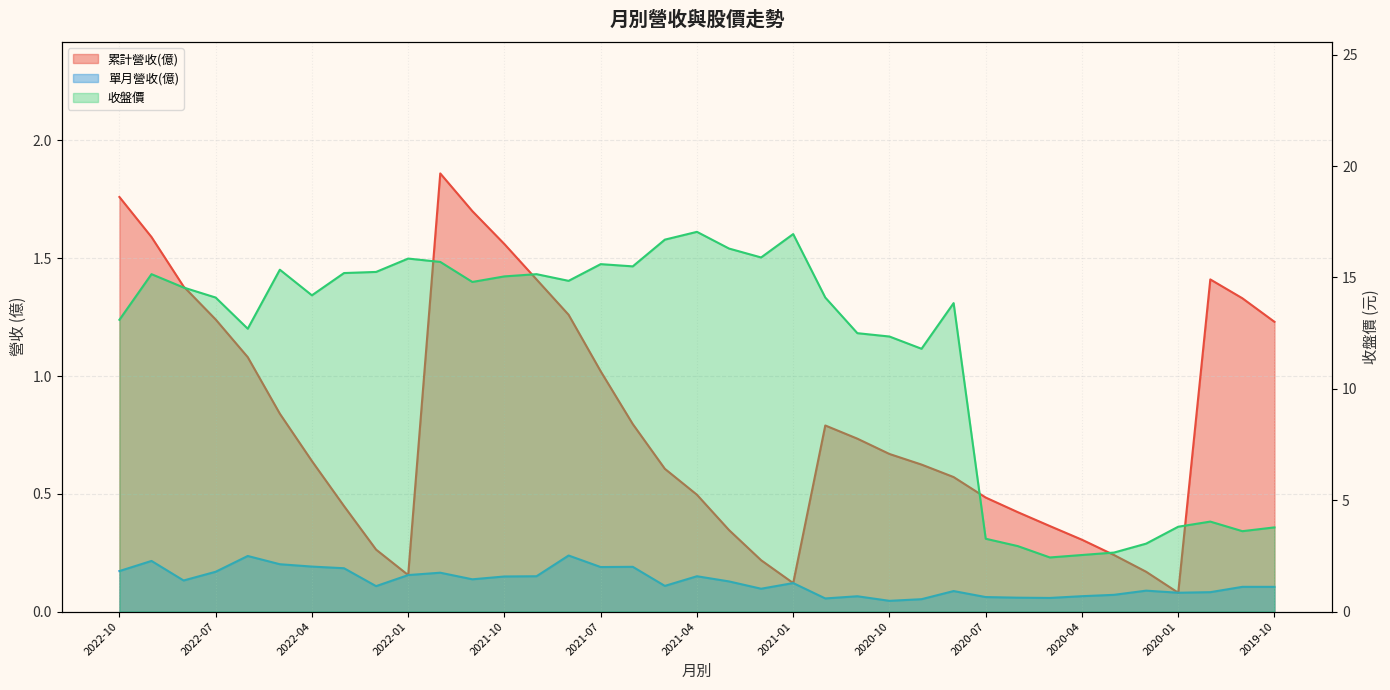

What is the lowest value of the 收盤價 series?

2.4